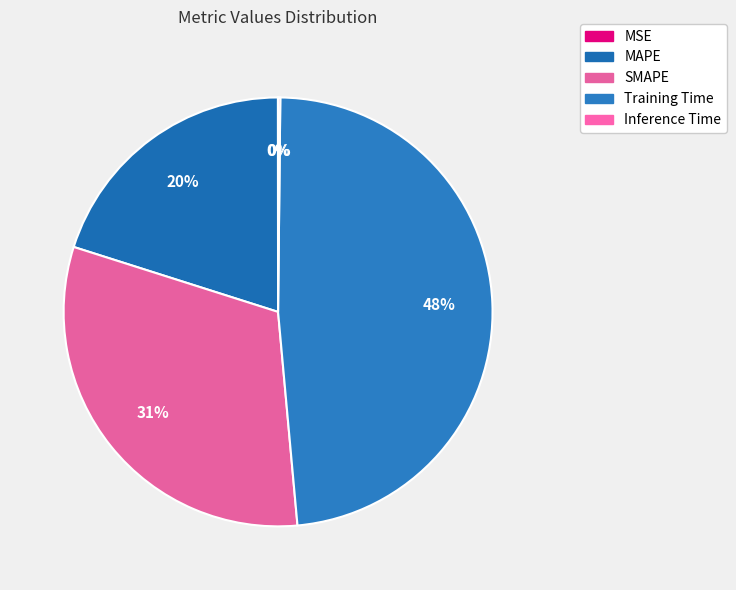

Rank the categories by value from highest to lowest.

Training Time, SMAPE, MAPE, Inference Time, MSE